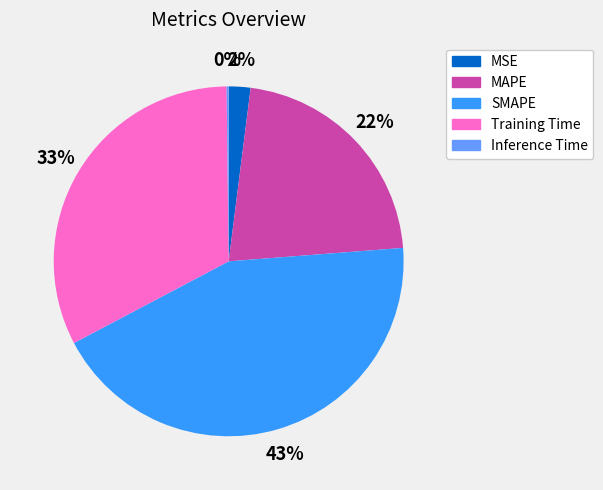

To the nearest percent, what is the combined percentage of SMAPE and MAPE?

65%